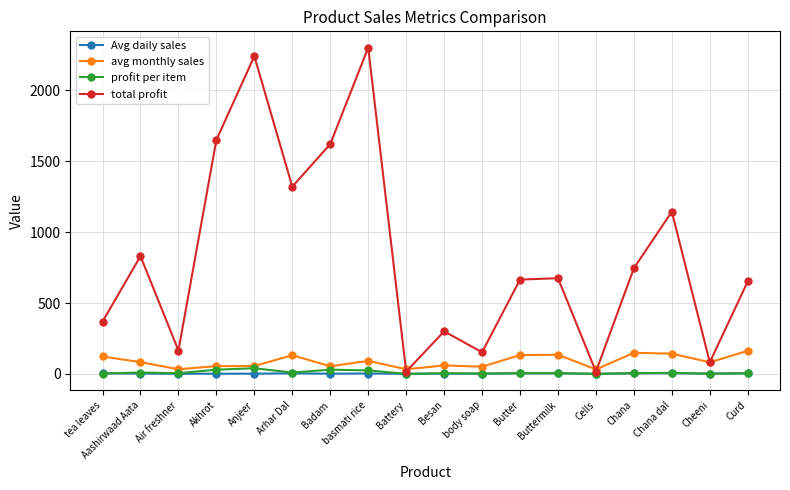

Which label corresponds to the largest value in the chart?

basmati rice